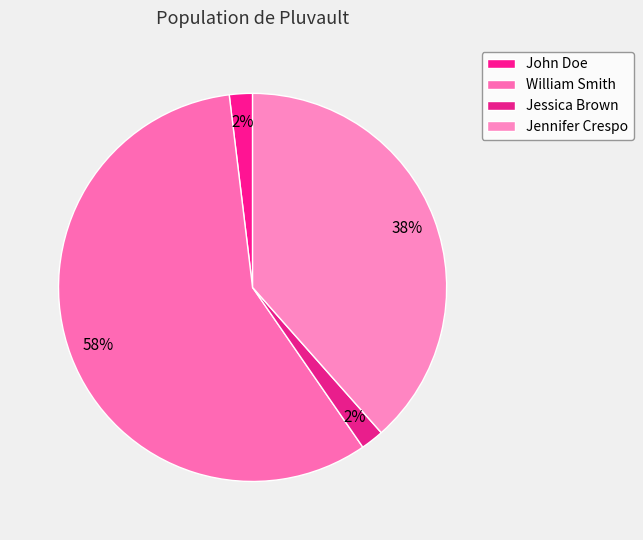

How many segments does this pie chart have?

4